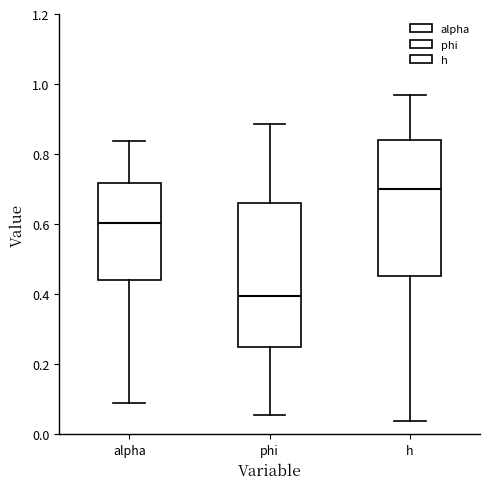

Which box is the tallest, from its lower edge to its upper edge?

phi